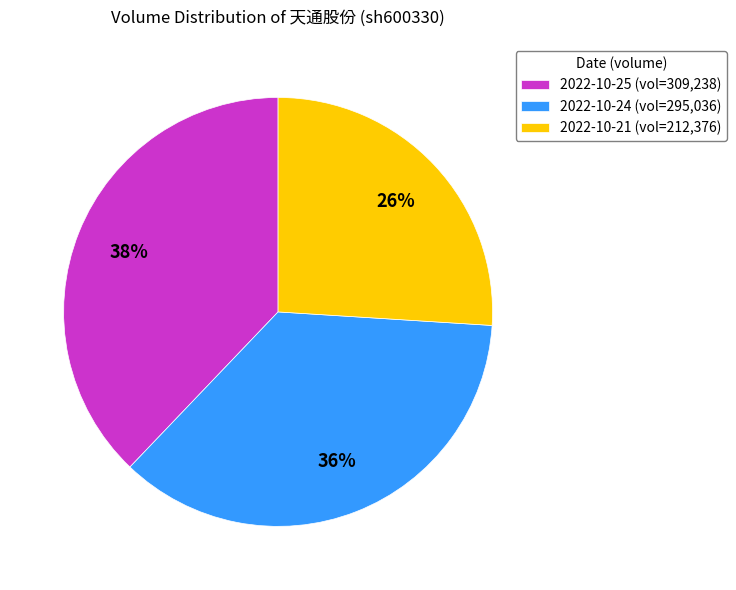

Does 2022-10-25 account for over 50% of the chart?

No